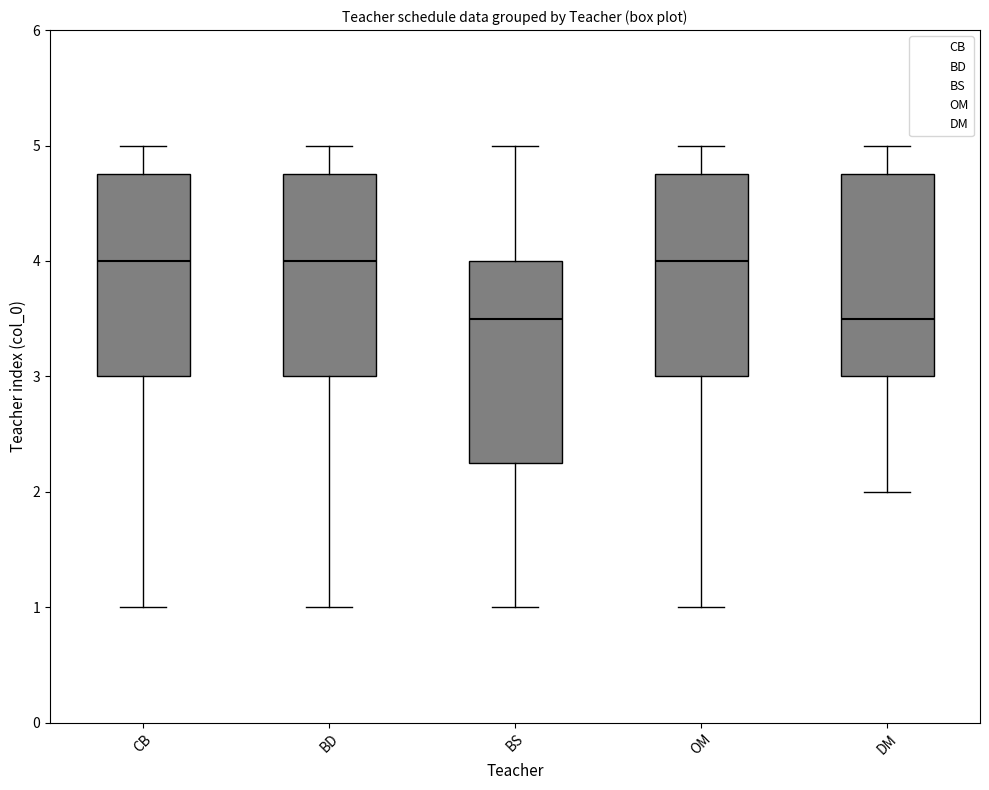

Reading left to right, transcribe this box plot: for each box, give where its median line is, the range the box spans, and where its two whiskers end, as read against the y-axis. The values are not printed on the chart, so give them approximately, as read against the axis.

CB: median 4.0, box 3.0 to 4.8, whiskers 1.0 to 5.0
BD: median 4.0, box 3.0 to 4.8, whiskers 1.0 to 5.0
BS: median 3.5, box 2.3 to 4.0, whiskers 1.0 to 5.0
OM: median 4.0, box 3.0 to 4.8, whiskers 1.0 to 5.0
DM: median 3.5, box 3.0 to 4.8, whiskers 2.0 to 5.0